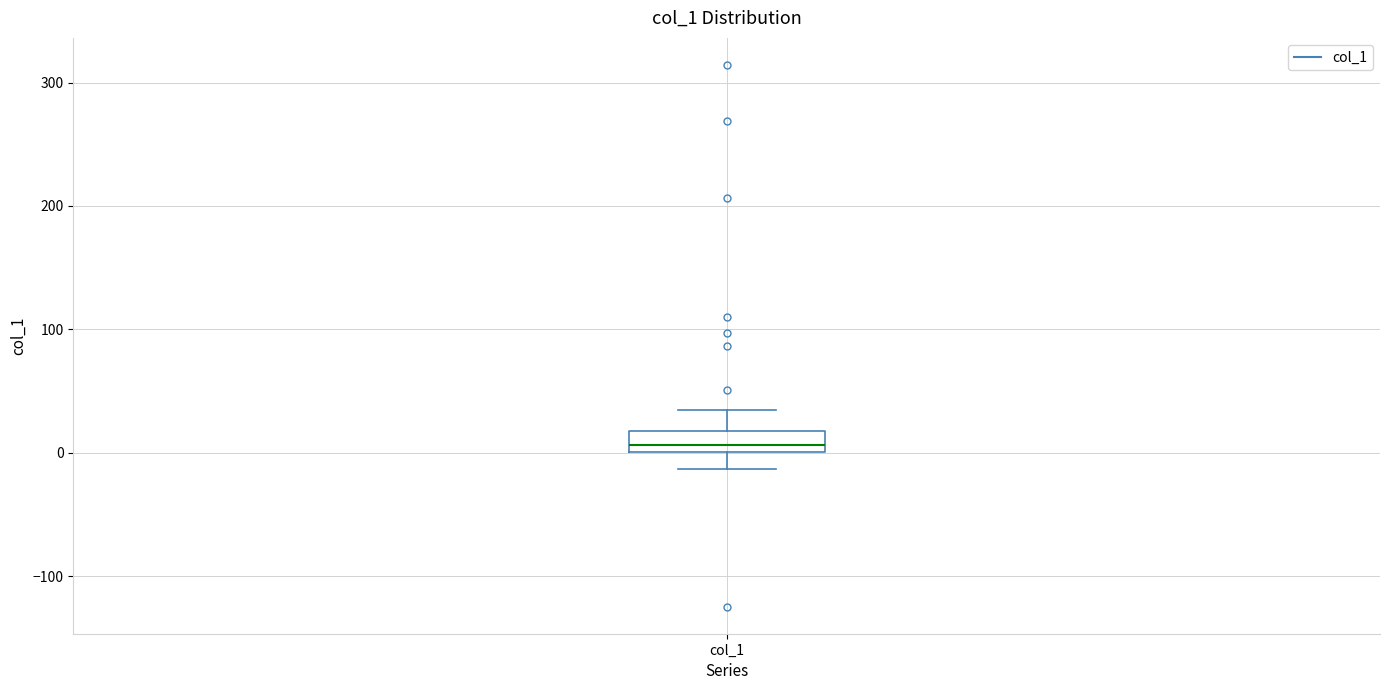

Read this box plot against the y-axis: the position of the median line, the range covered by the box, and the ends of both whiskers. The values are not printed on the chart, so give them approximately, as read against the axis.

median 10, box 0 to 20, whiskers -10 to 30